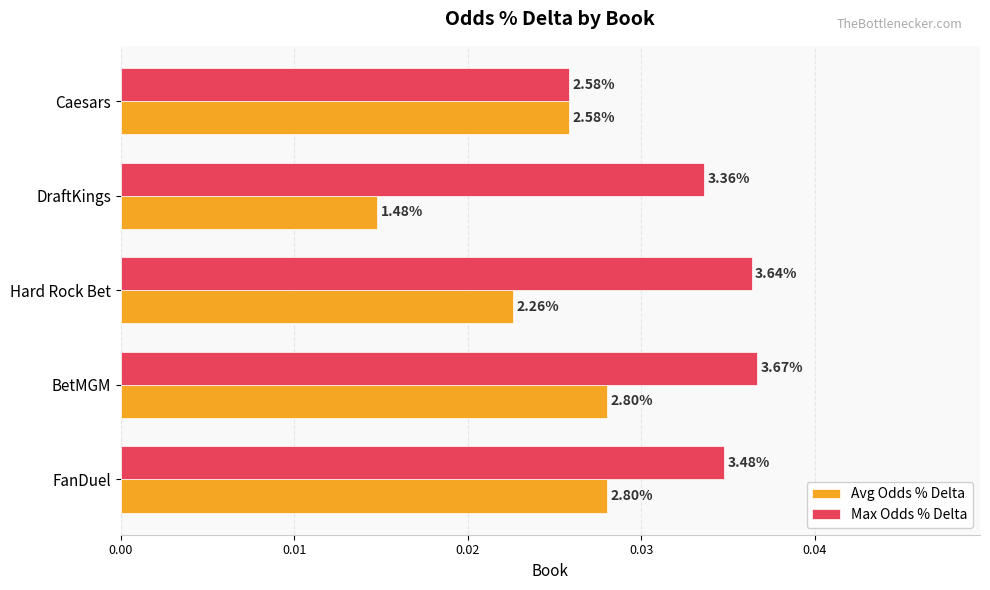

What are all the series names shown in the legend?

Avg Odds % Delta, Max Odds % Delta